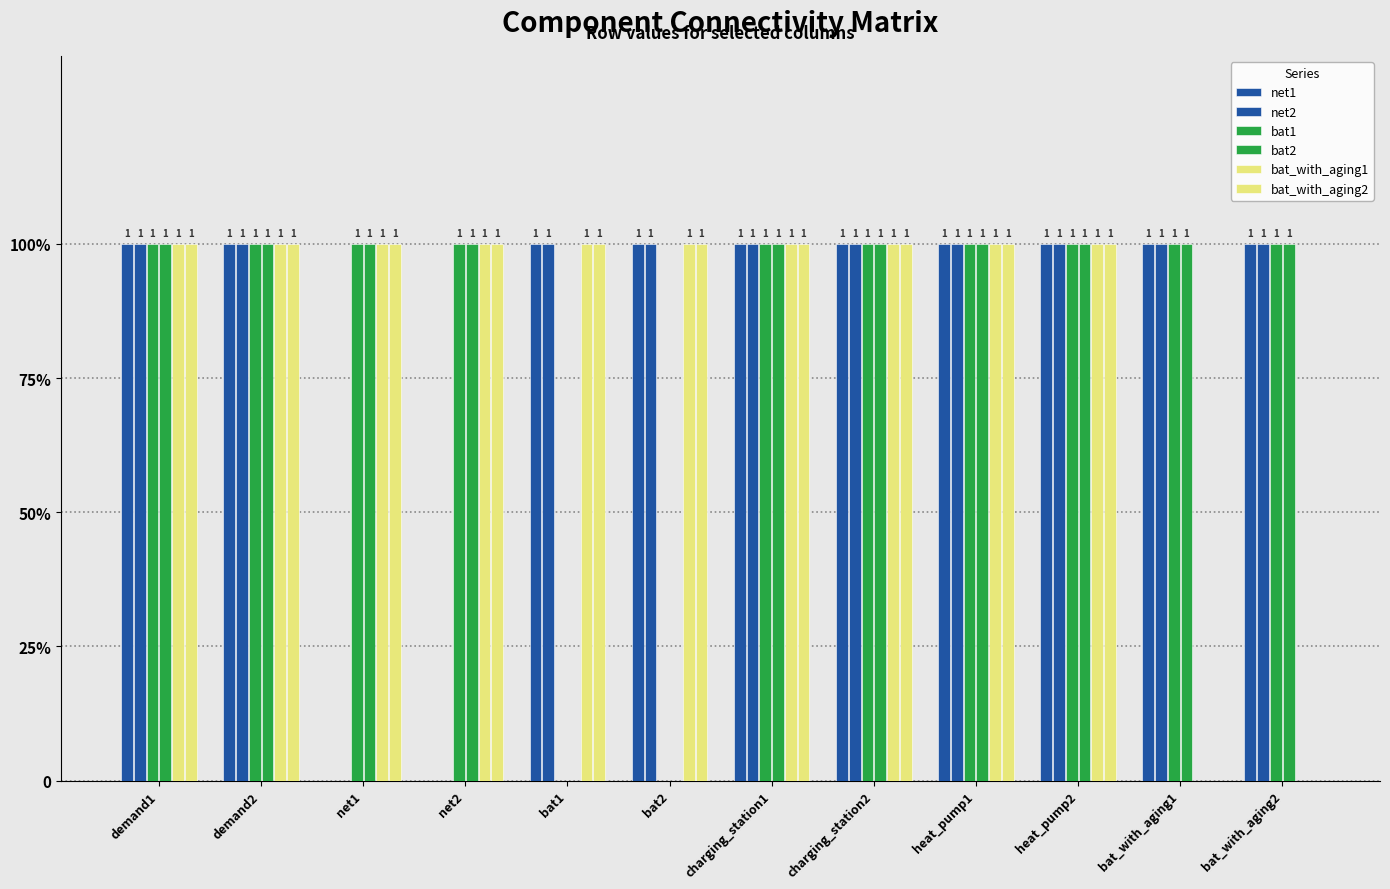

Where is bat_with_aging1 nearest to the value 0?

bat_with_aging1